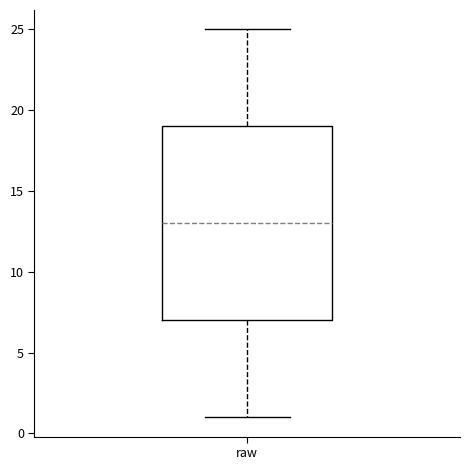

Read this box plot against the y-axis: the position of the median line, the range covered by the box, and the ends of both whiskers. The values are not printed on the chart, so give them approximately, as read against the axis.

median 13, box 7 to 19, whiskers 1 to 25